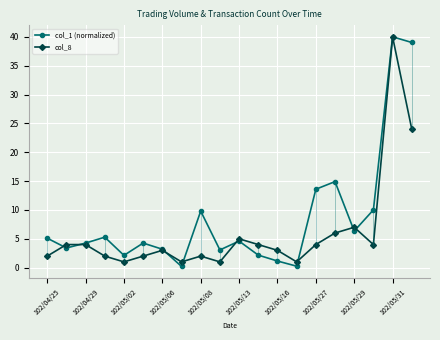

What is the maximum value for col_1 (normalized)?

40.0